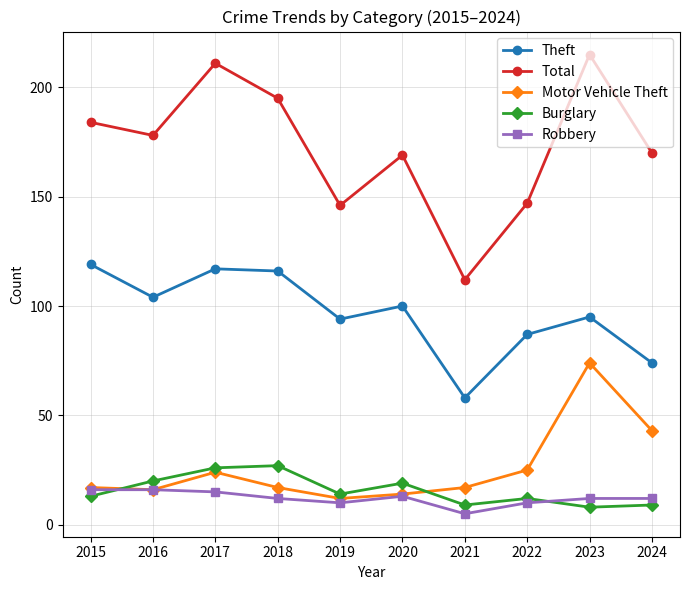

In Theft, how many points are higher than both neighbors (excluding endpoints)?

3